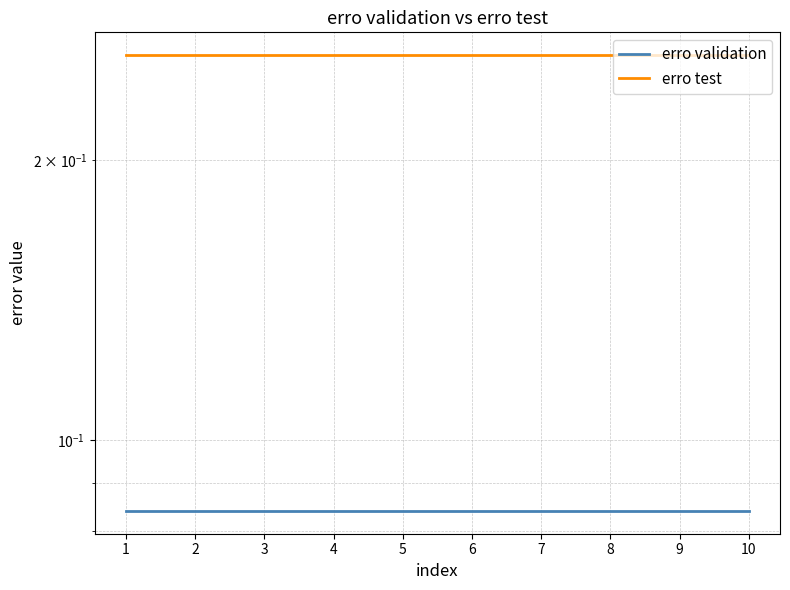

True or false: erro validation has a value of 0.1 at 2.

True